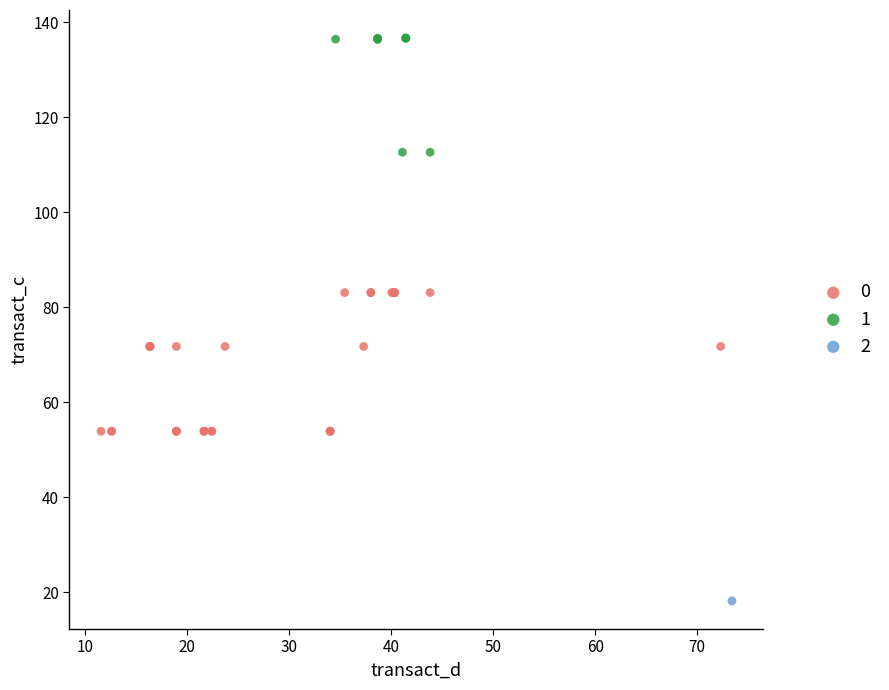

What are all the series names shown in the legend?

0, 1, 2